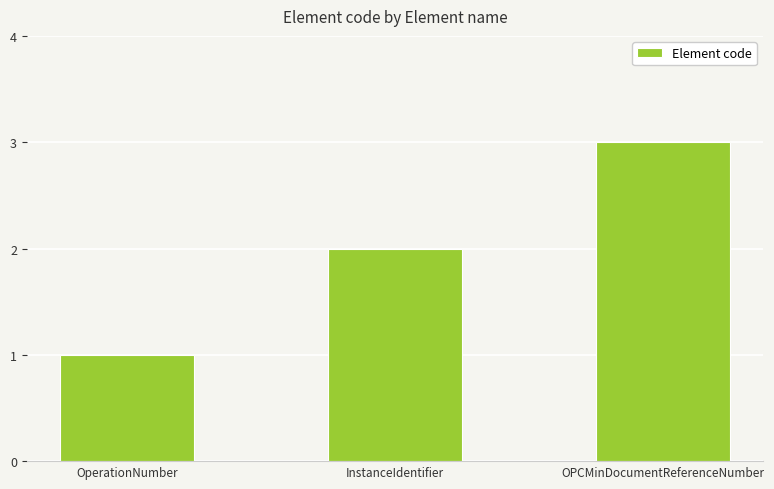

What is the difference between the values at OPCMinDocumentReferenceNumber and InstanceIdentifier?

1